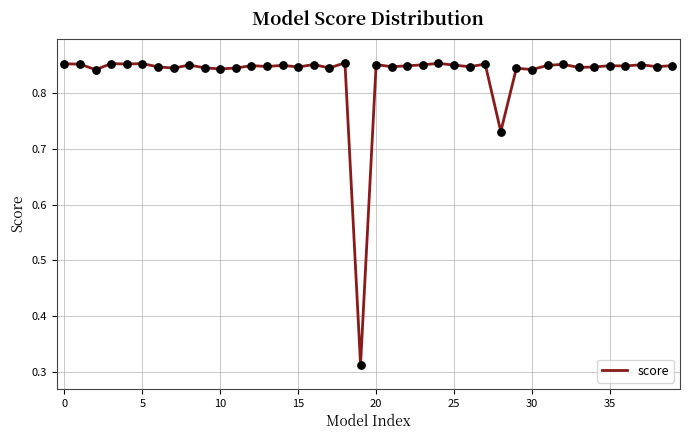

What is the difference between the maximum and minimum values?

0.5